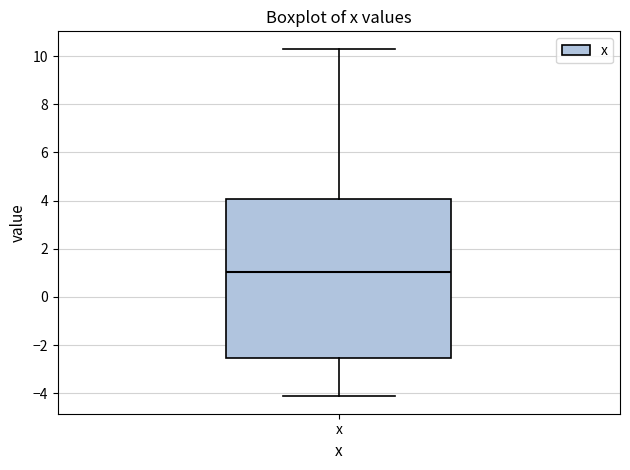

Where does the lower whisker of the box for x end on the y-axis? The values are not printed on the chart, so give them approximately, as read against the axis.

-4.2